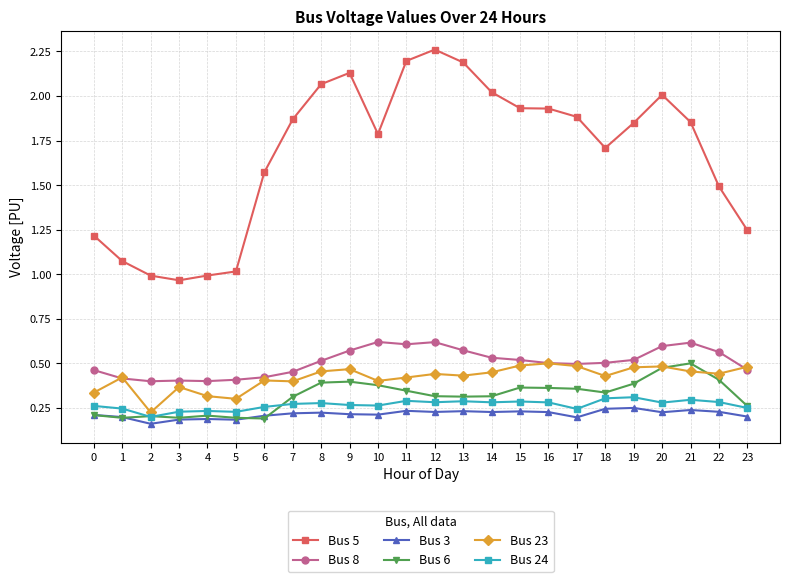

True or false: Bus 8 has more than 1 points higher than both neighbors.

True